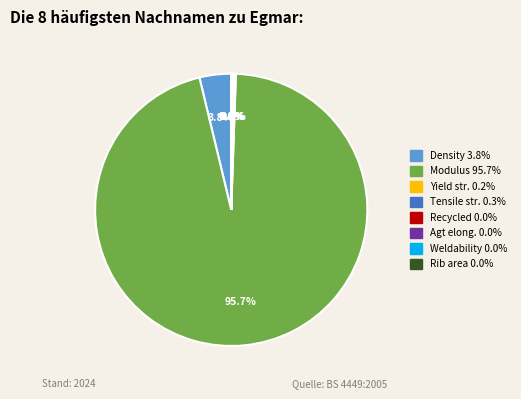

Is there any slice that represents more than half of the pie?

Yes